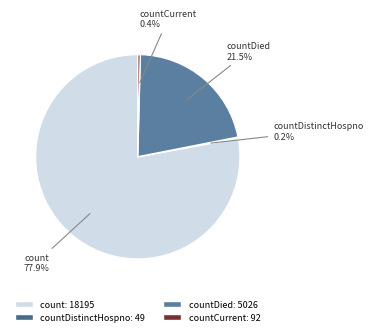

Does count represent more than half of the total?

Yes